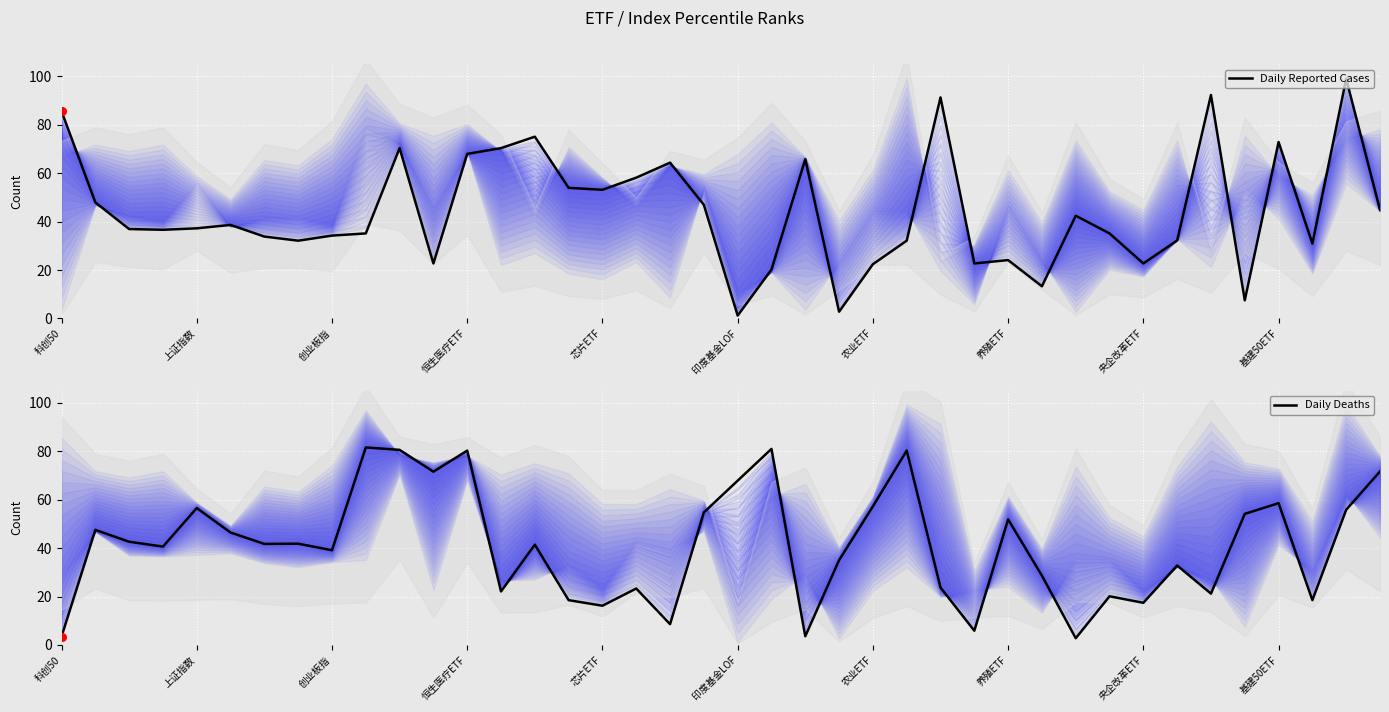

Which series has the widest spread of Y values?

Daily Reported Cases